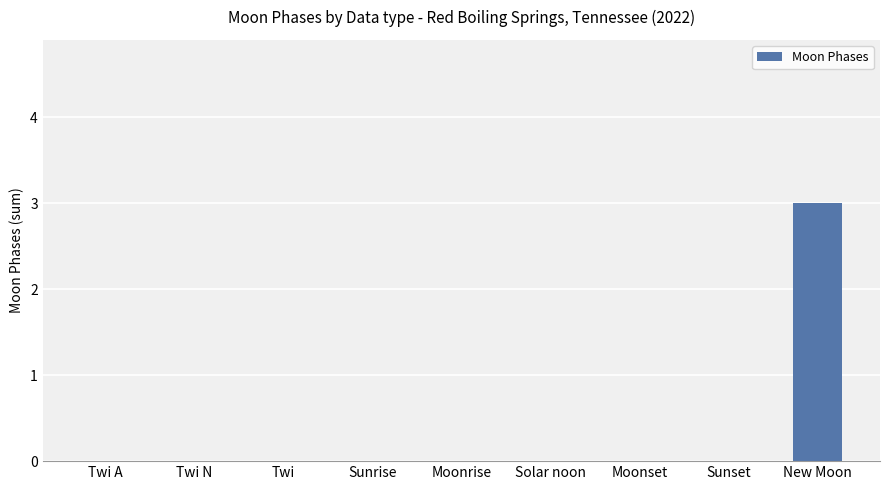

What is the change in value from Twi to New Moon?

+3